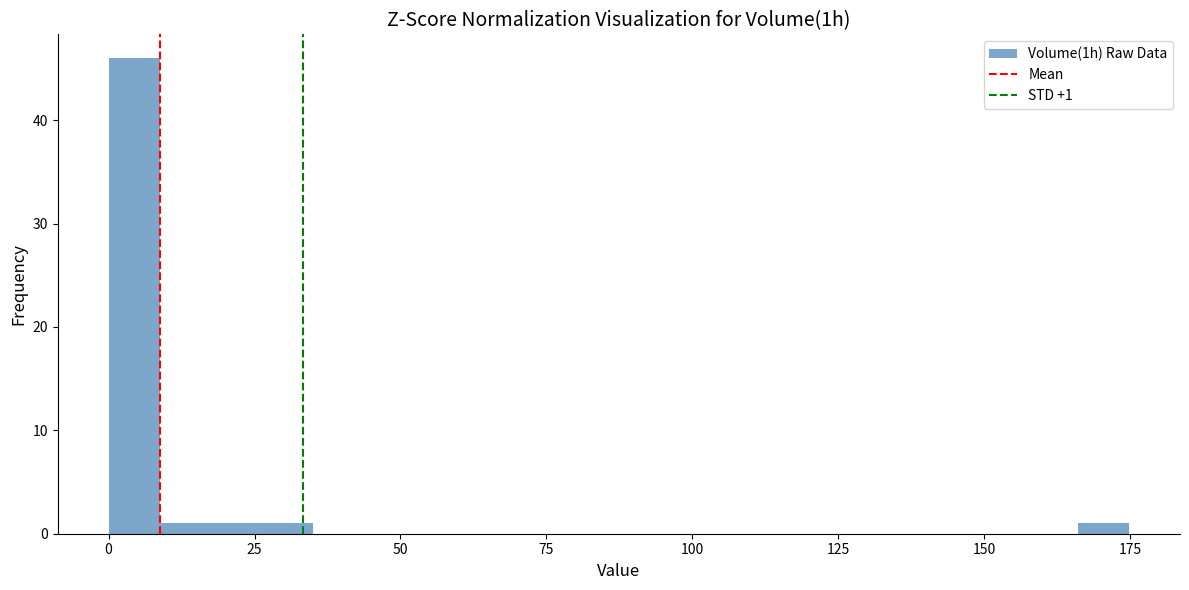

Read against the x-axis, roughly where is the centre of the tallest bar?

5